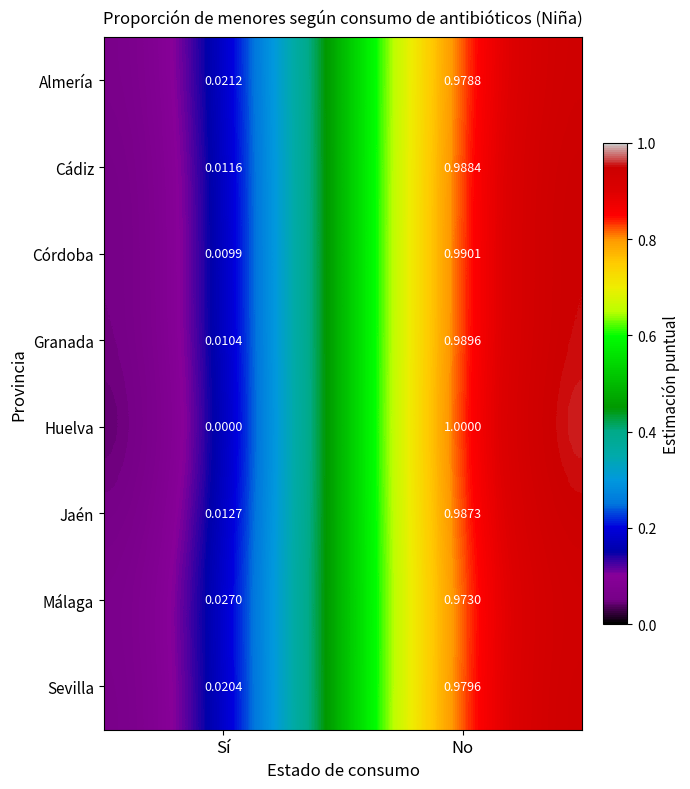

At No, list the series in order from largest to smallest.

Huelva, Córdoba, Granada, Cádiz, Jaén, Sevilla, Almería, Málaga